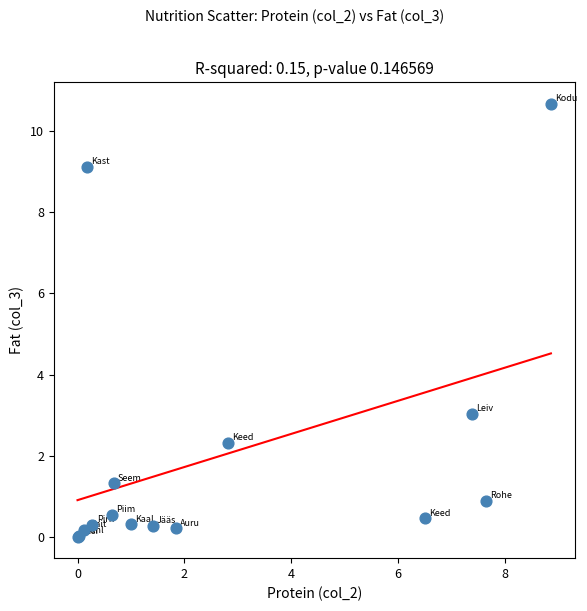

What Y value in the scatter plot is closest to 5?

3.0